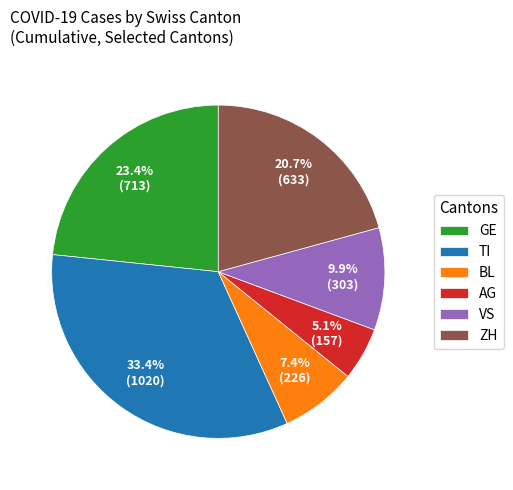

What is the smallest slice in the pie chart?

AG